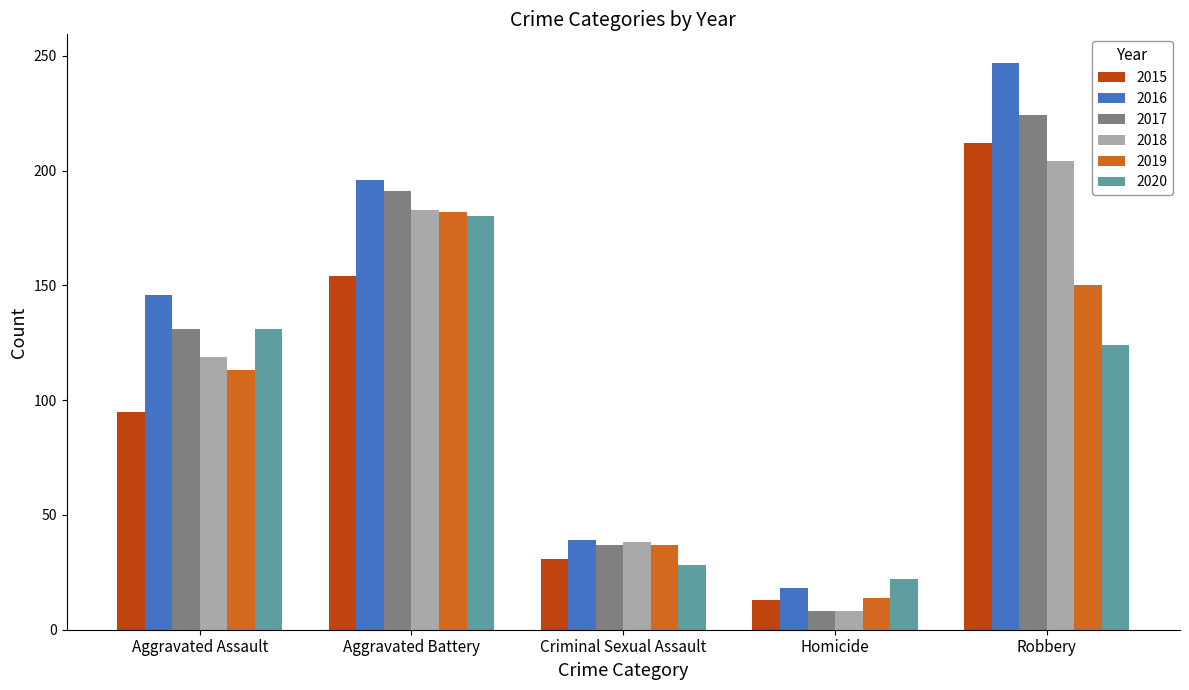

At how many categories does at least one series exceed 219?

1